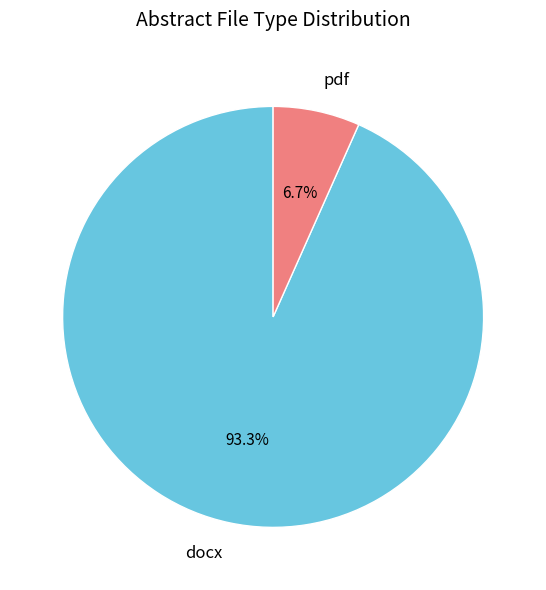

Which slice is the smallest?

pdf